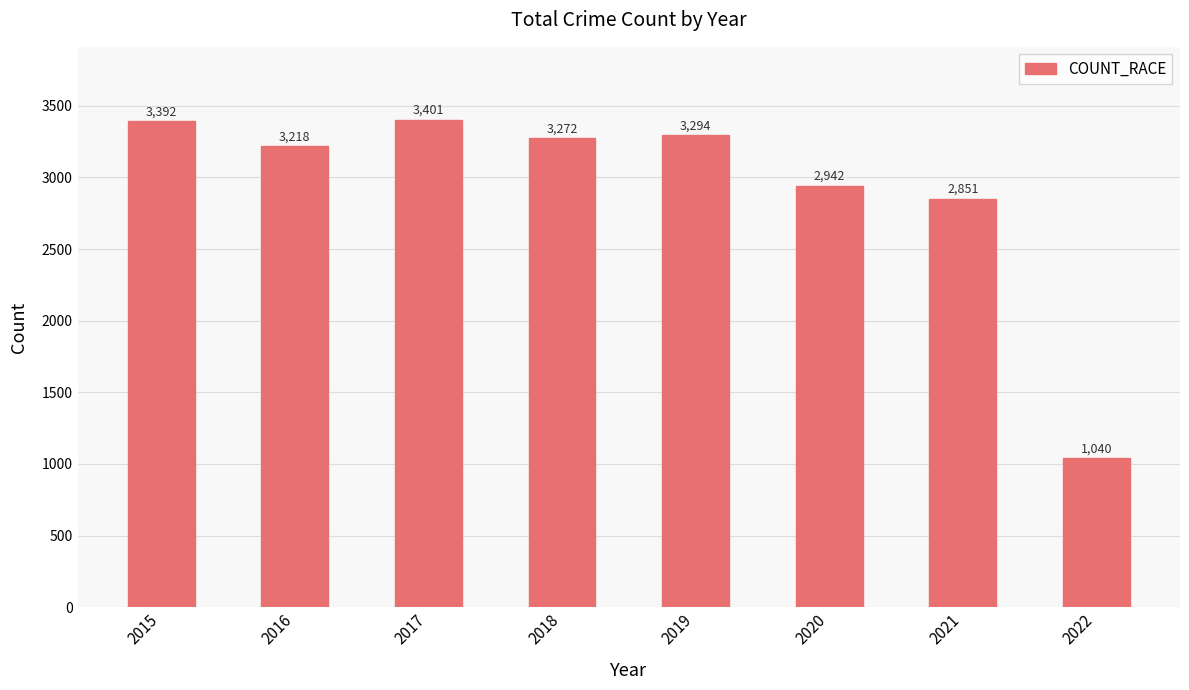

How many data points are less than 3272?

4